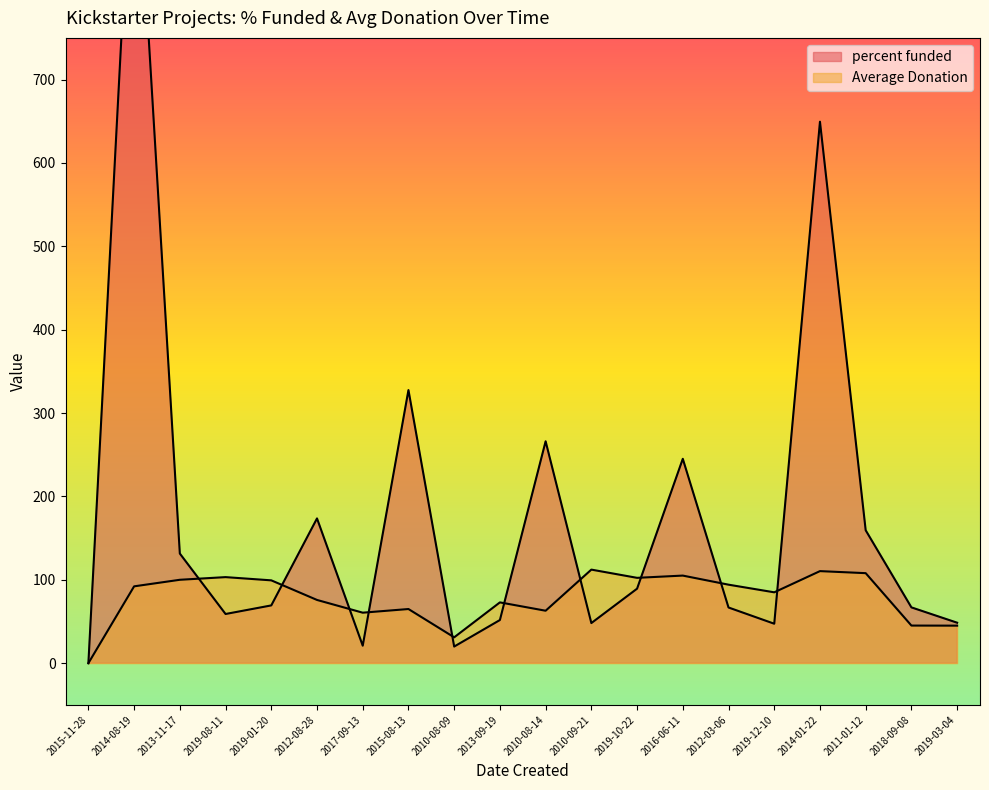

In Average Donation, how many points are lower than both neighbors (excluding endpoints)?

5